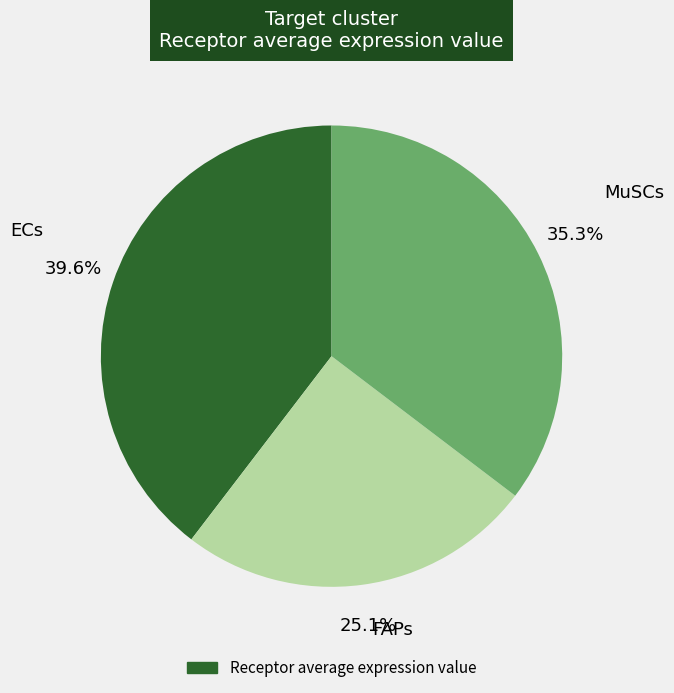

Is there a majority slice in this chart?

No